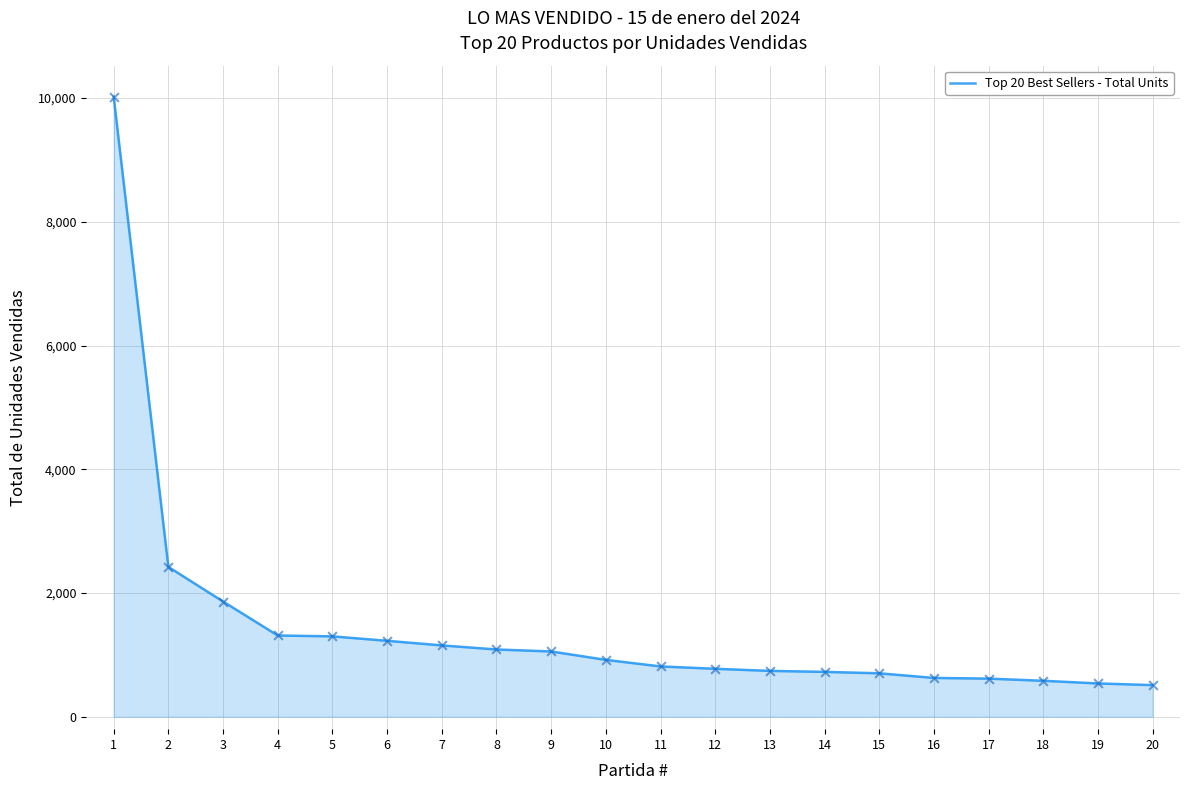

Approximately how many times larger is the value at 2 compared to 6?

2.0